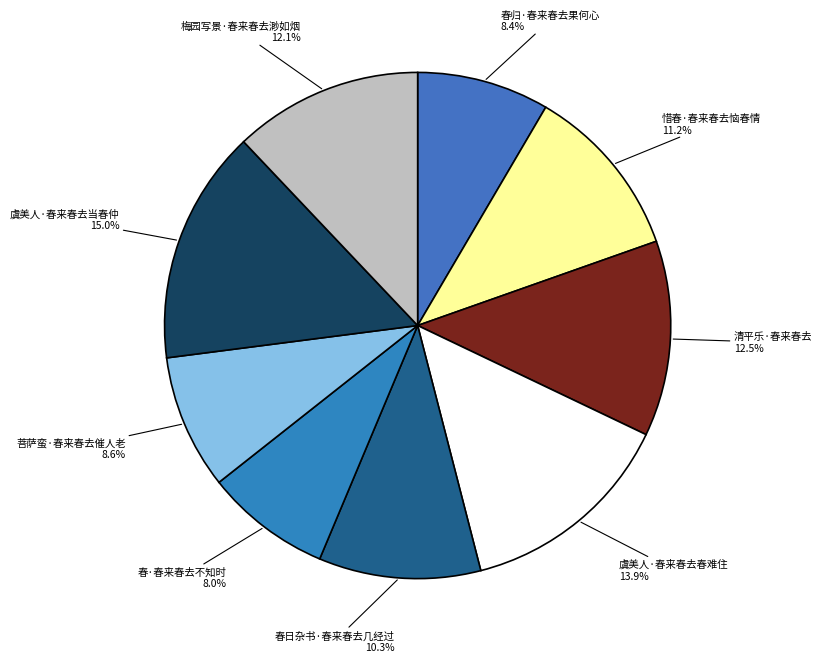

Is it true that 春·春来春去不知时 is 8% of the pie?

True